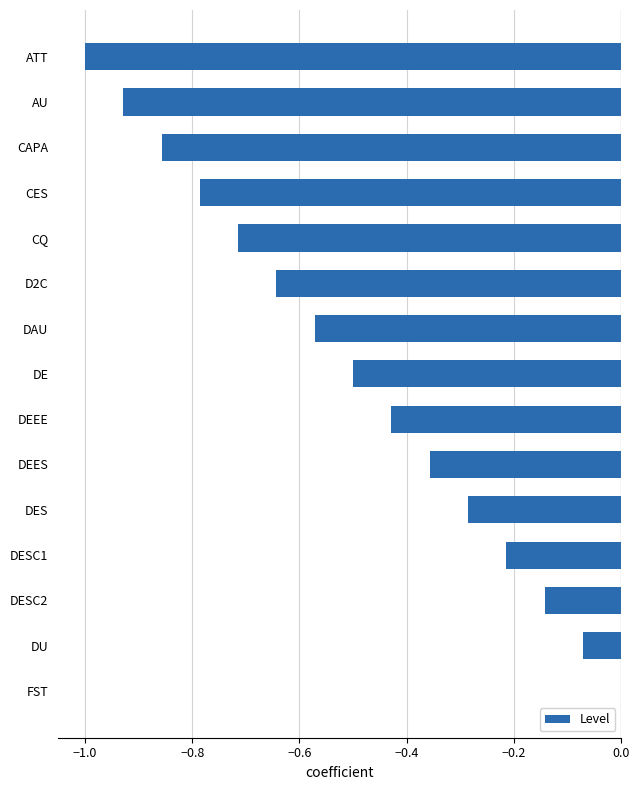

Is it true that the value at DE is -0.2?

False